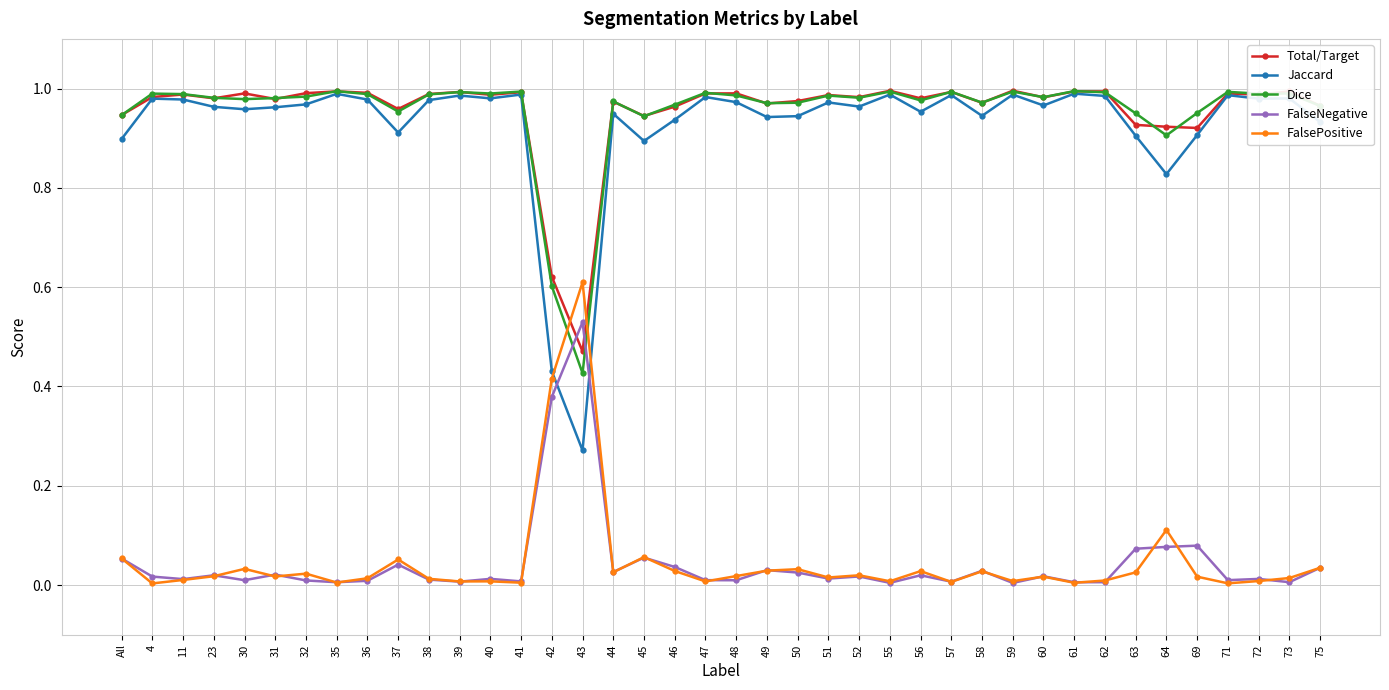

True or false: Total/Target has a value of 1.0 at 47.

True